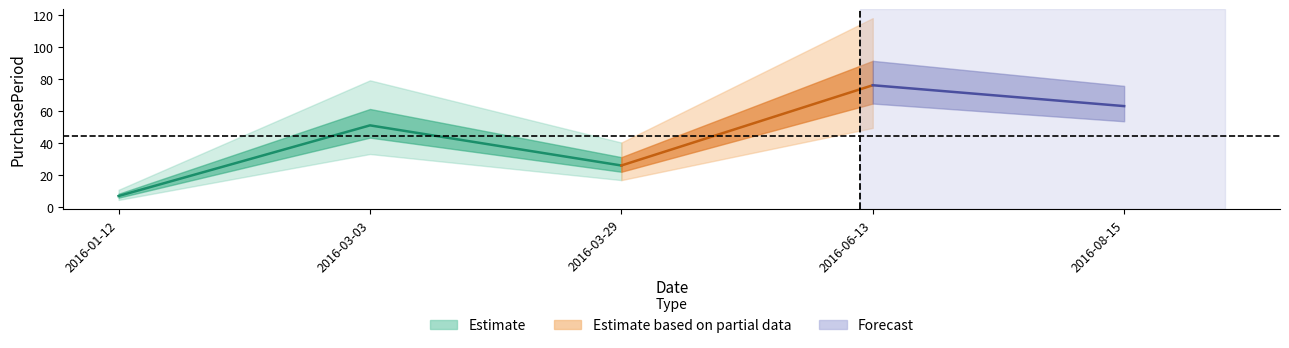

How many data points does each series have?

5